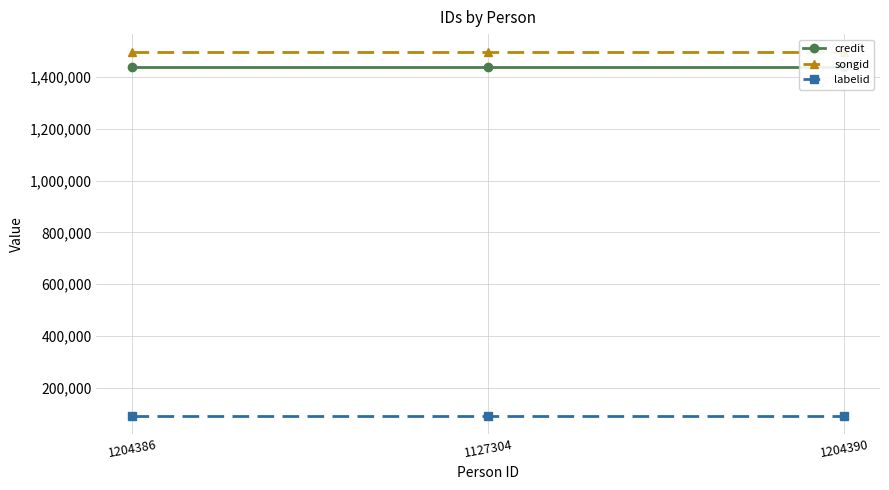

Which series has the widest spread of values?

credit